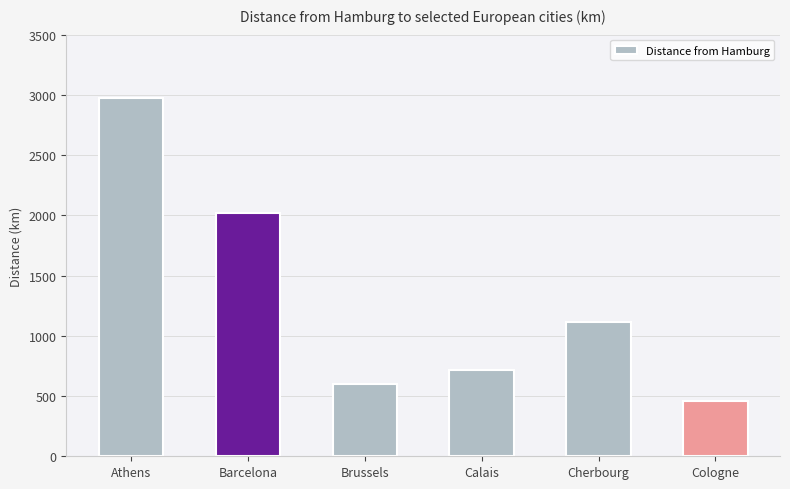

What is the difference between the maximum and minimum values?

2517